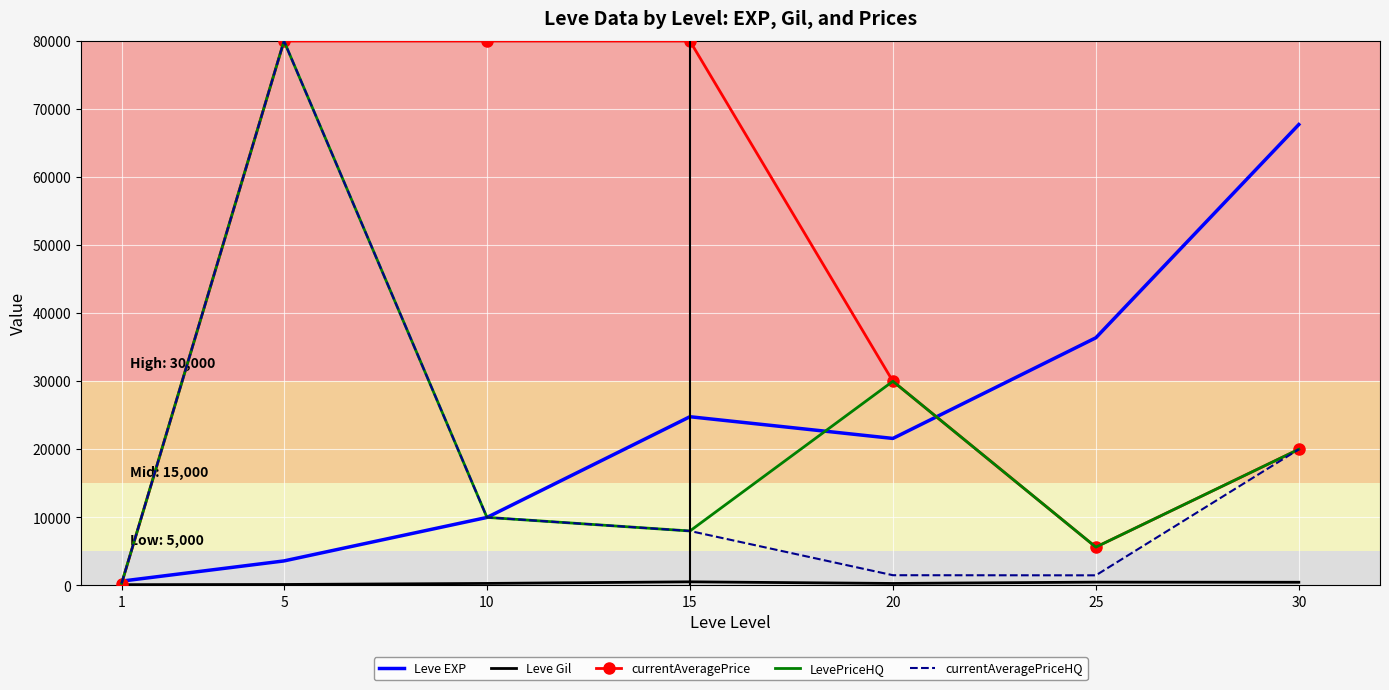

Where is the first local maximum for currentAveragePriceHQ?

5